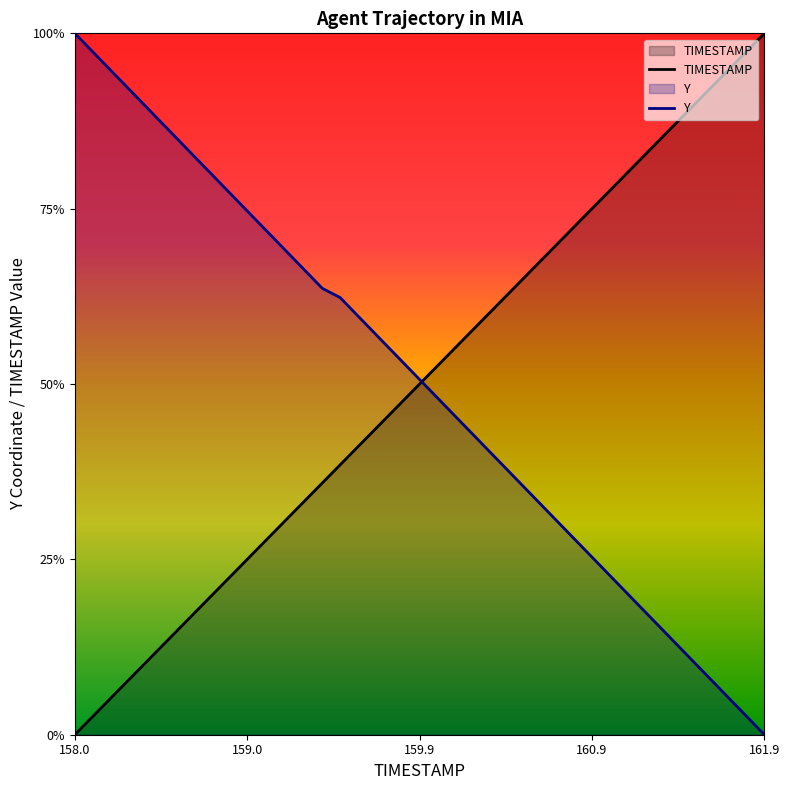

What is the sum of all Y values?

20.1